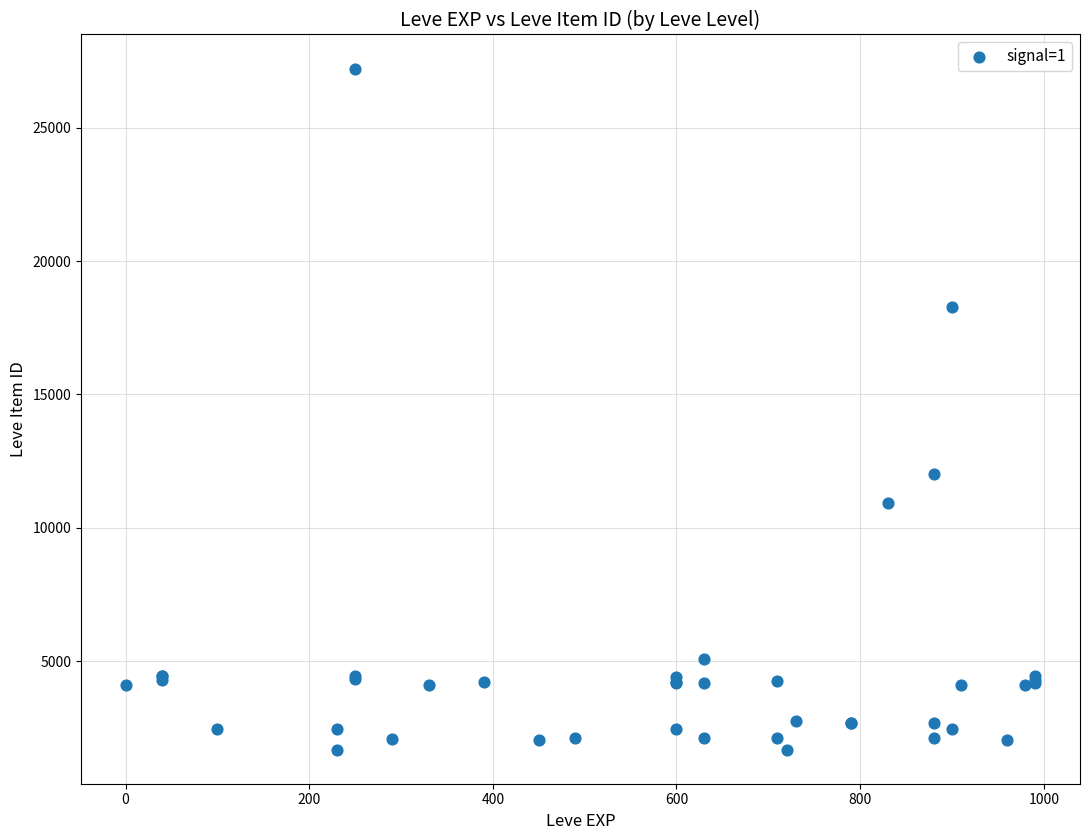

What Y value in the scatter plot is closest to 14448?

12018